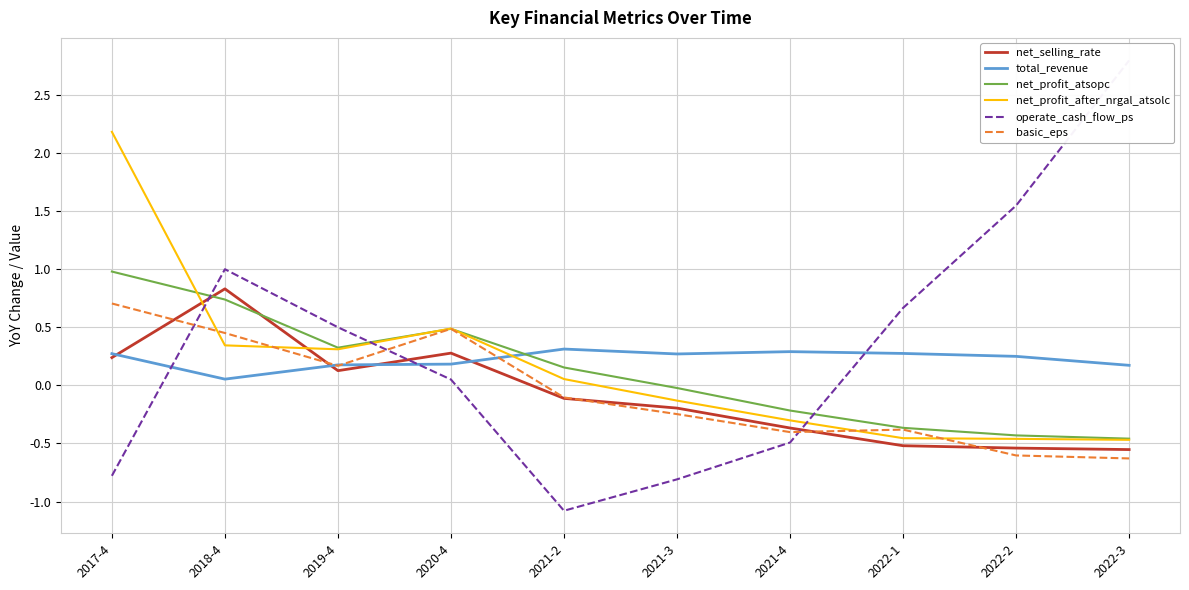

What is the total value across all series at 2018-4?

3.4